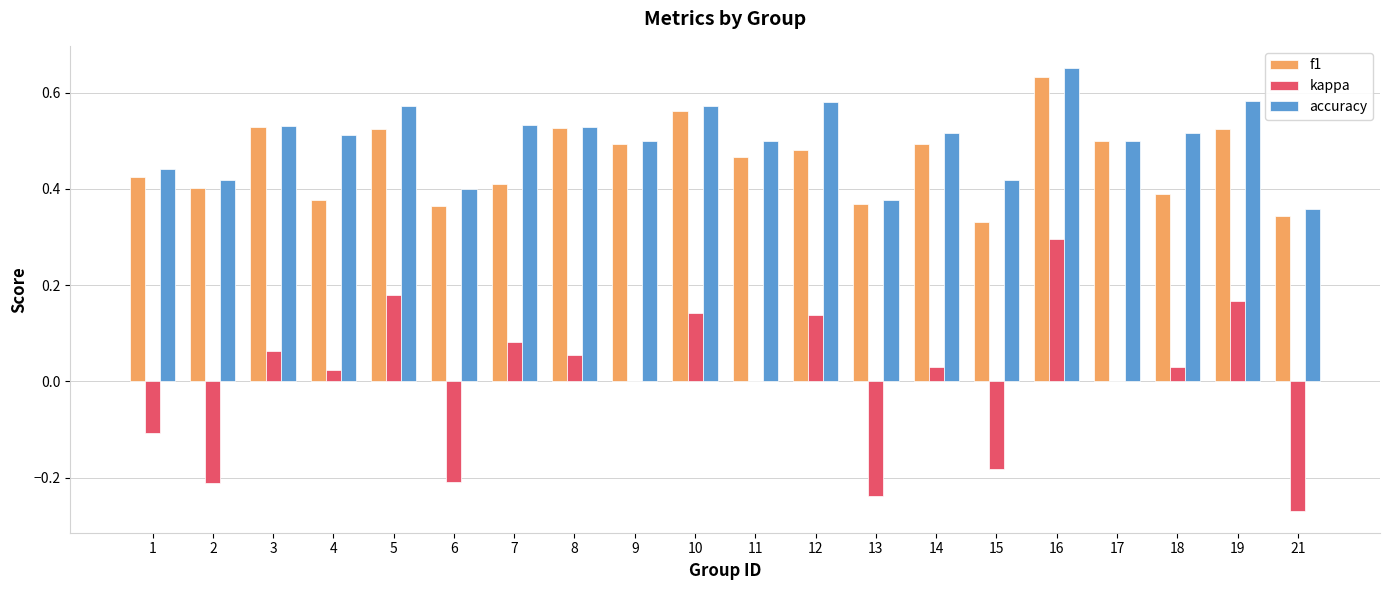

Which series has the largest range (max minus min)?

kappa